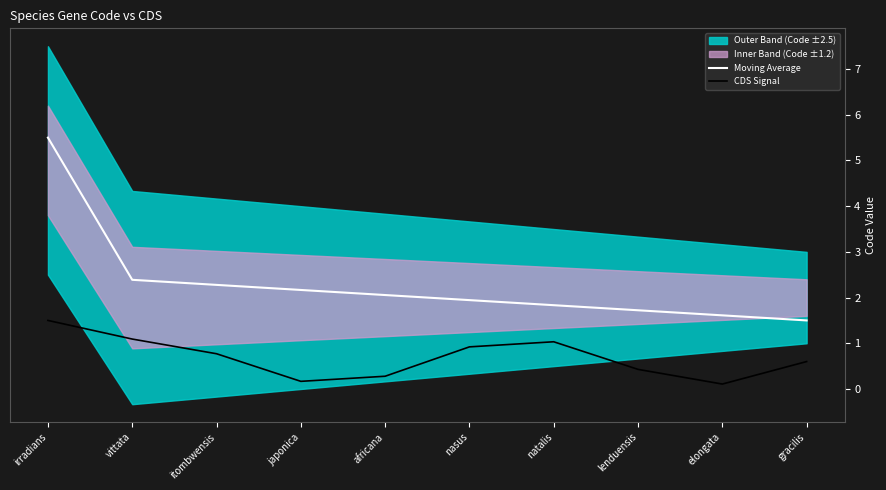

True or false: Moving Average and CDS Signal intersect in this chart.

False